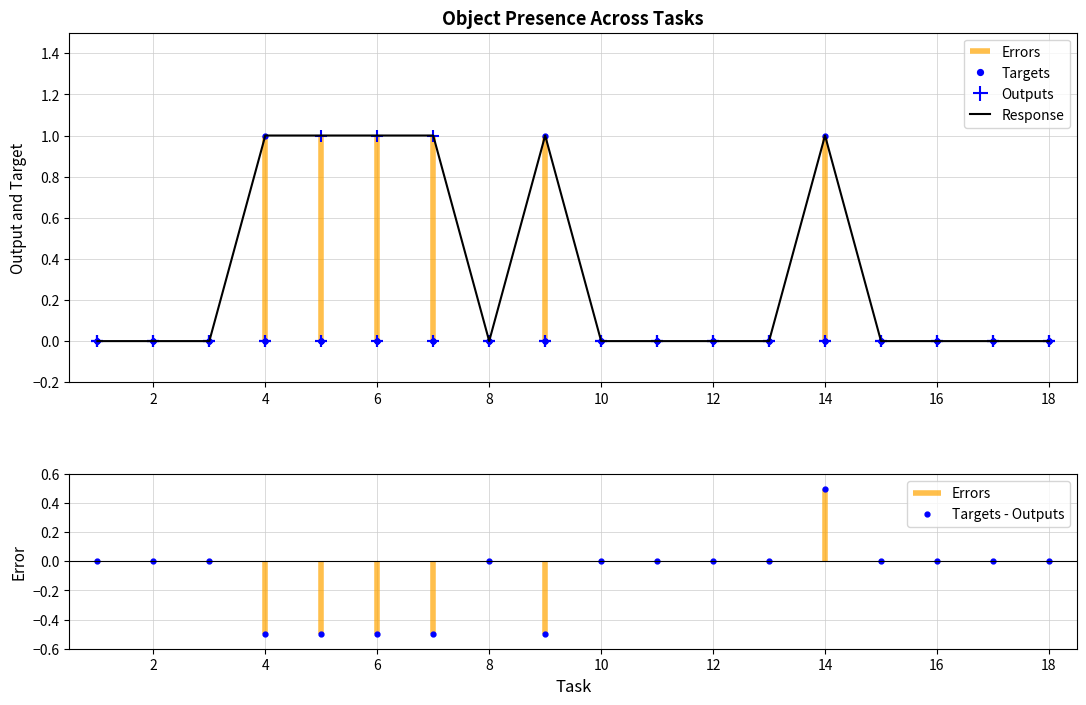

Count the Targets - Outputs values in the range 0 to 1.

13